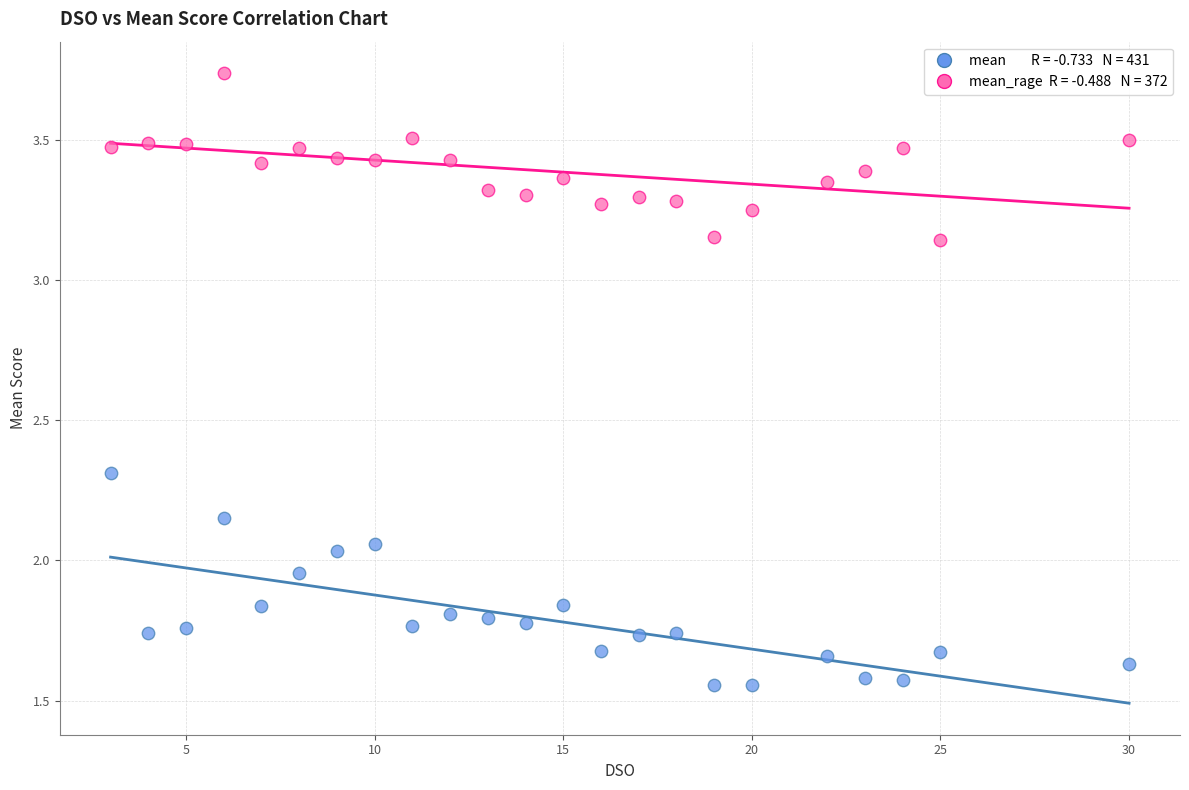

Across all data points, what is the range of X values (max minus min)?

27.0